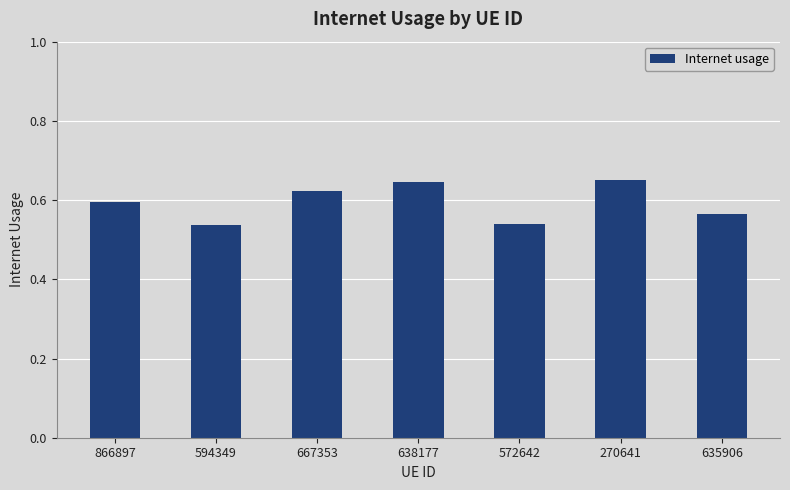

What is the label of the 2nd bar from the left?

594349